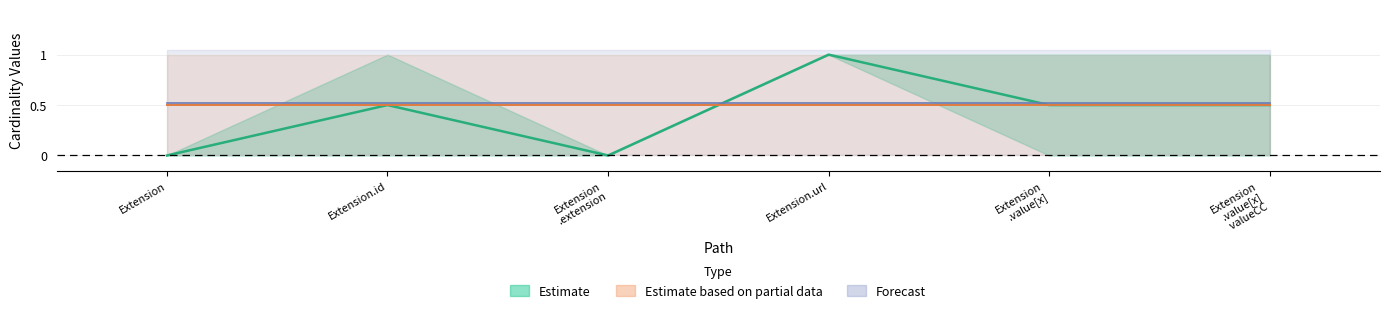

The value of base_max_vals at Extension.value[x] valueCodeableConcept is 2. True or false?

False